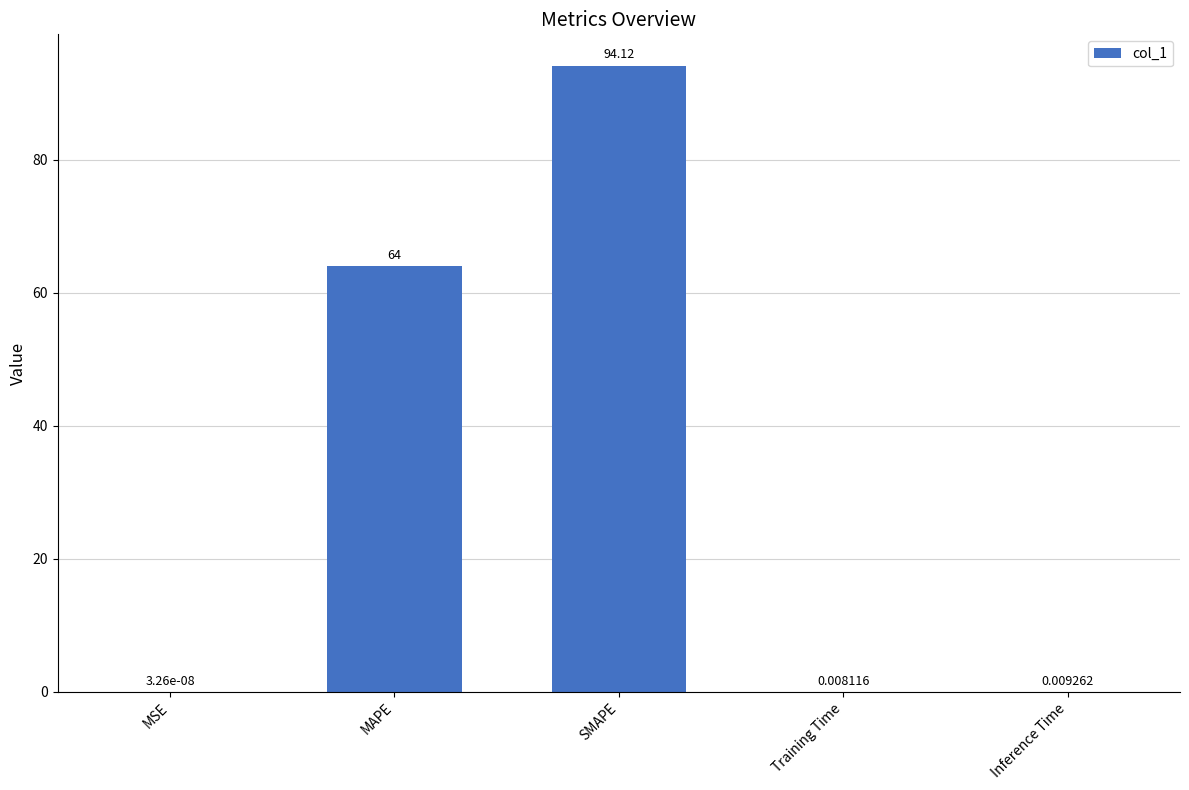

What is the change in value from MAPE to Training Time?

-64.0